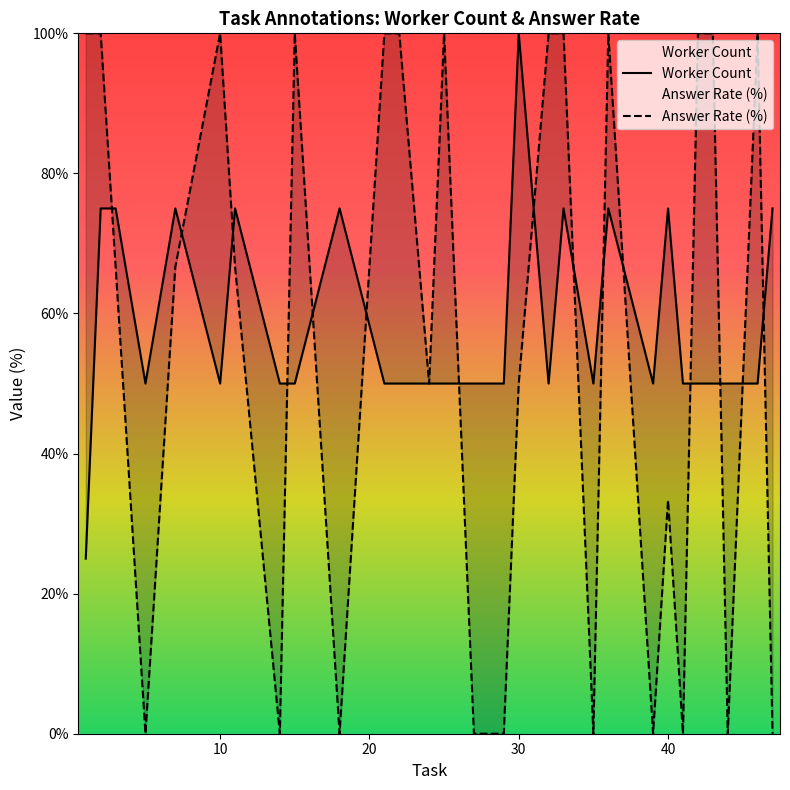

How many Answer Rate (%) values are between 0 and 100?

29